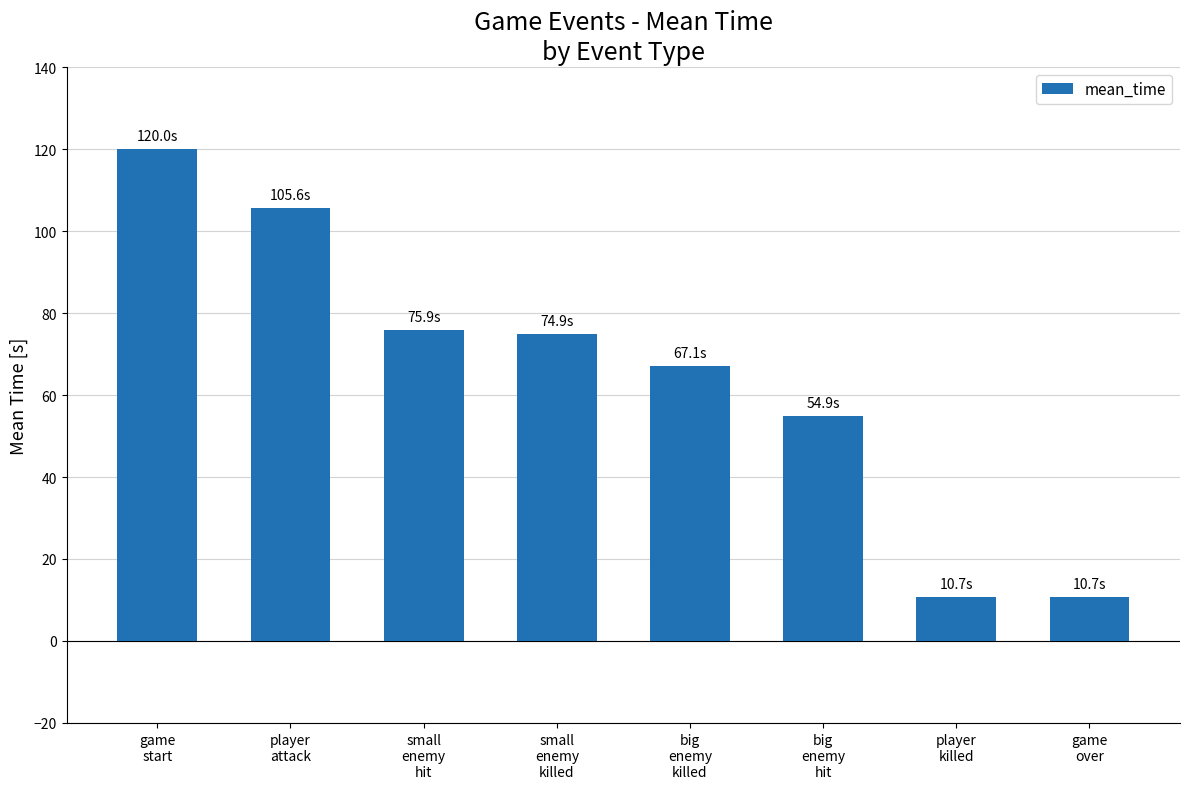

Is it true that the value at big
enemy
killed is 25.9?

False